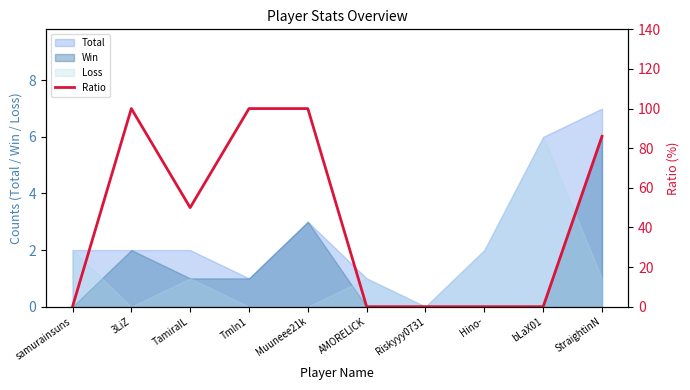

What is the average value?

44